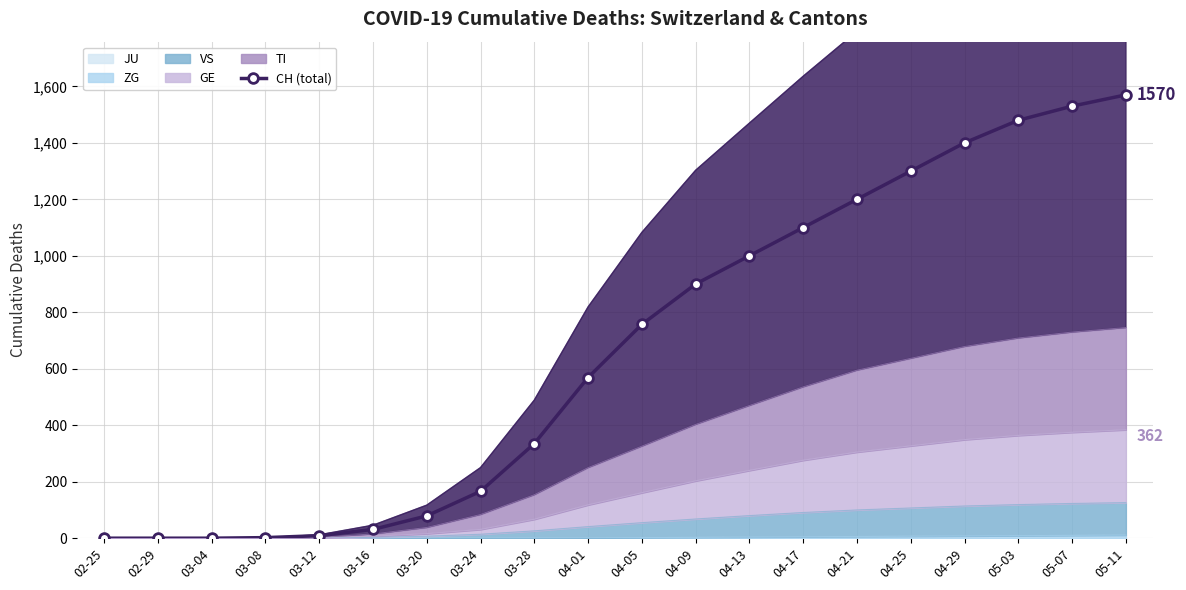

True or false: there are more than 1 points higher than both neighbors.

False